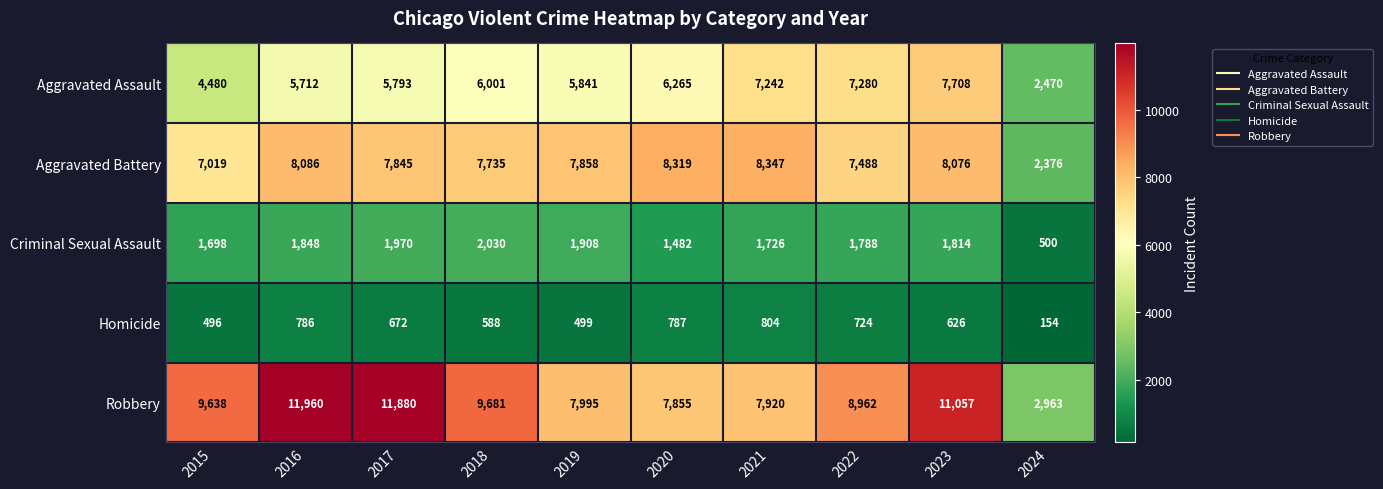

What is the smallest value displayed?

154